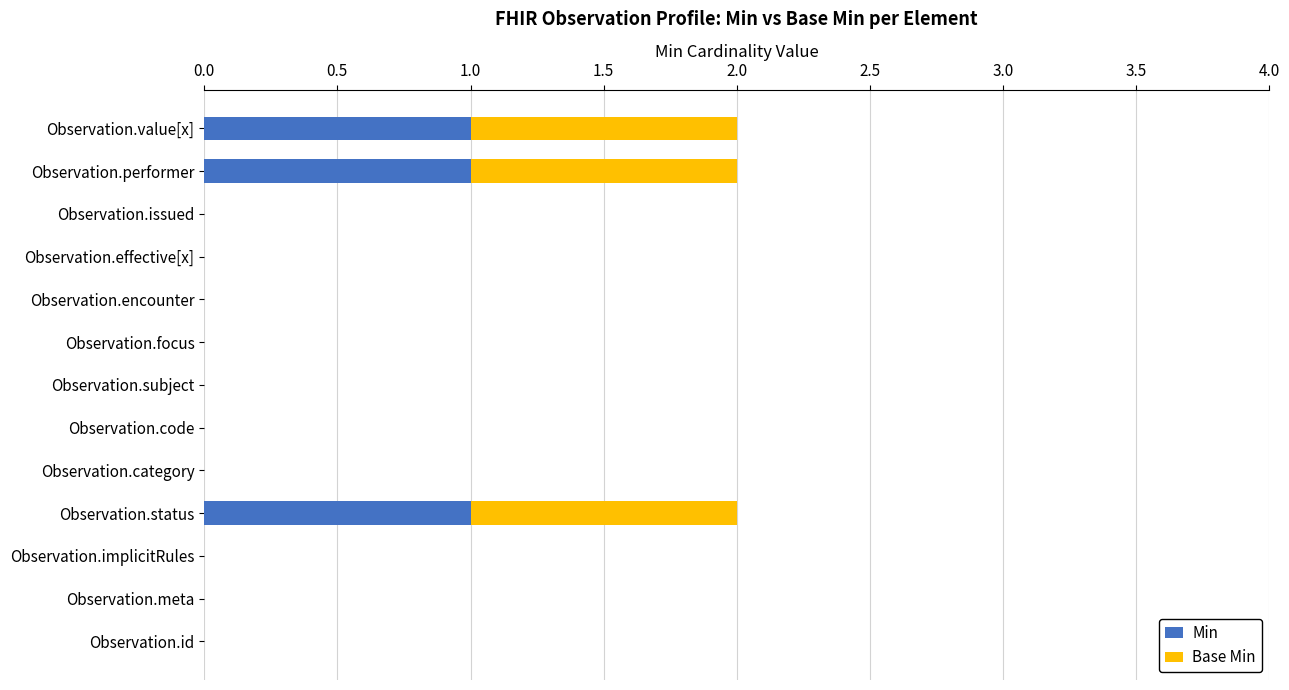

True or false: Min has a value of 0 at Observation.meta.

True